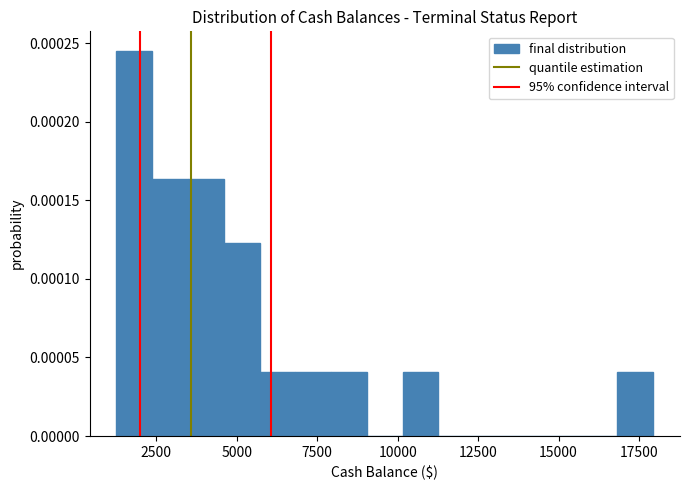

Around what value on the x-axis is the tallest bar? Give the approximate position of its centre, as read against the axis.

2000